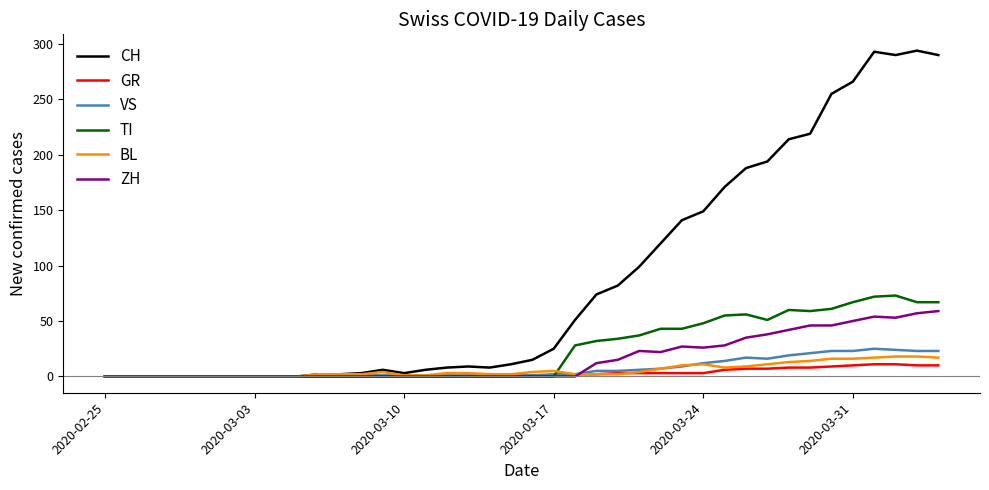

Which series has the largest total across all categories?

CH